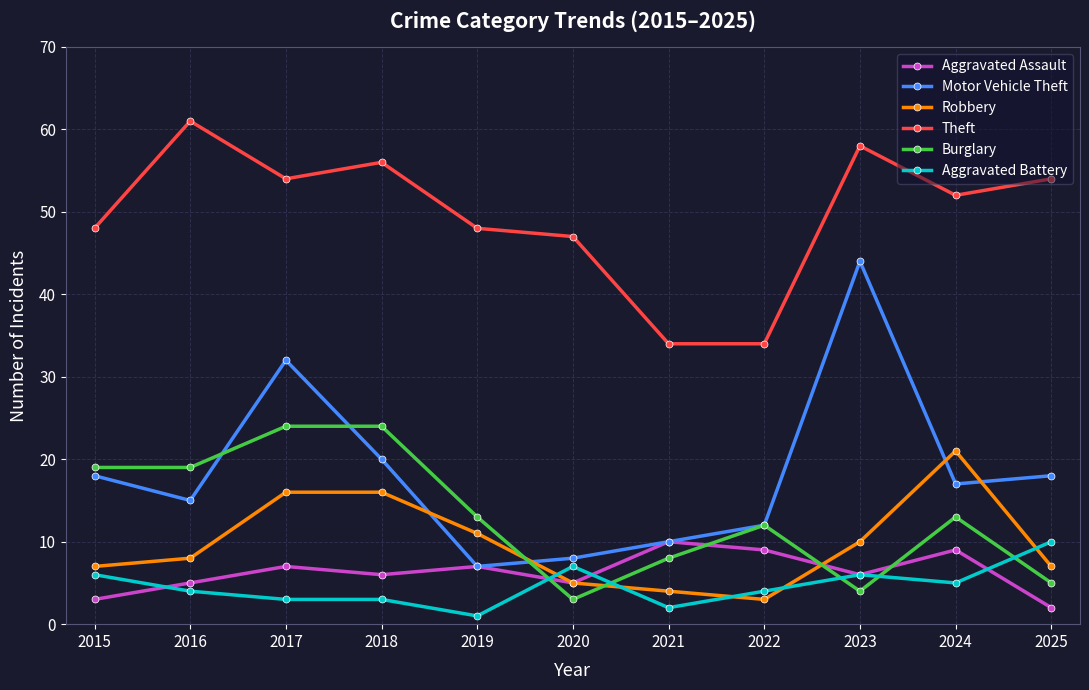

How many data points does each series have?

11